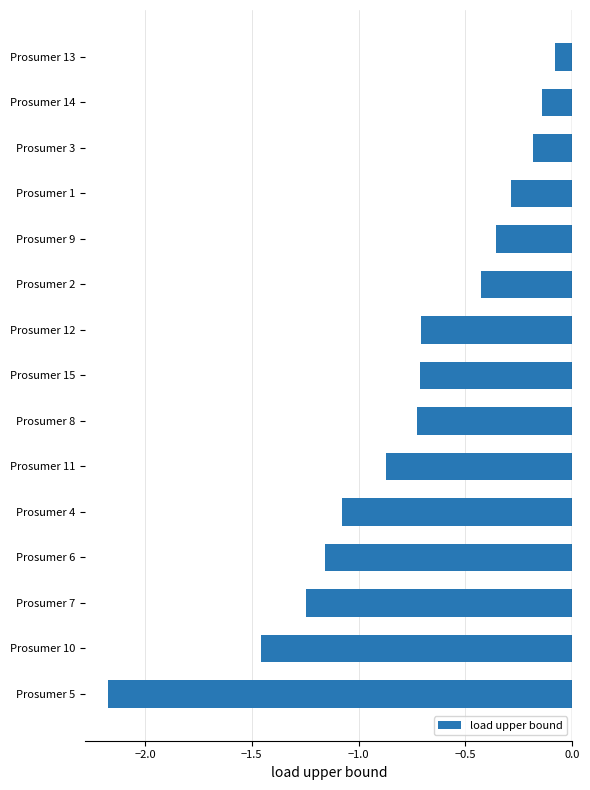

True or false: the data shows -0.1 at Prosumer 9.

False